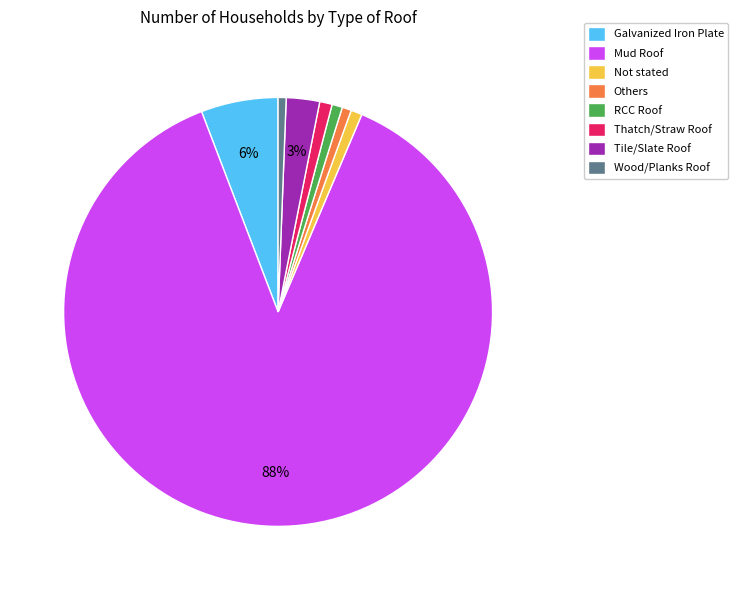

Is it true that Wood/Planks Roof is 11% of the pie?

False